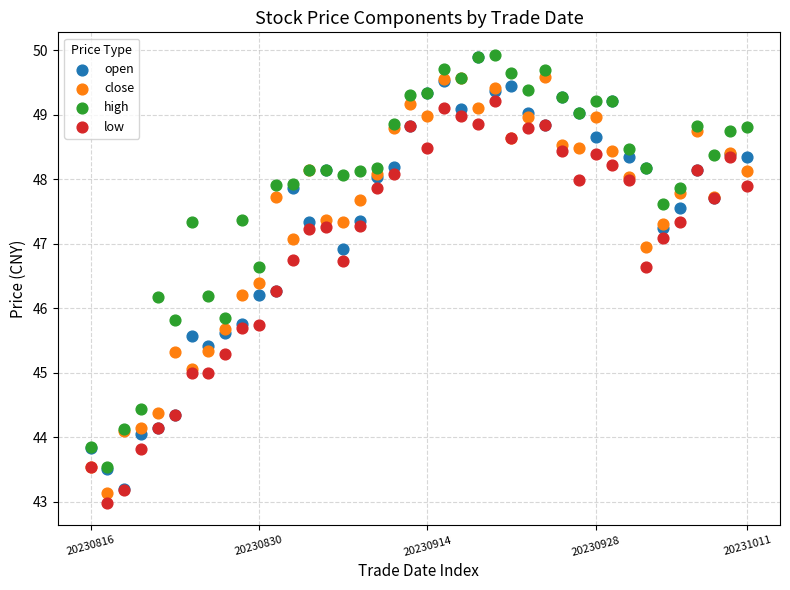

What are all the series names shown in the legend?

open, close, high, low